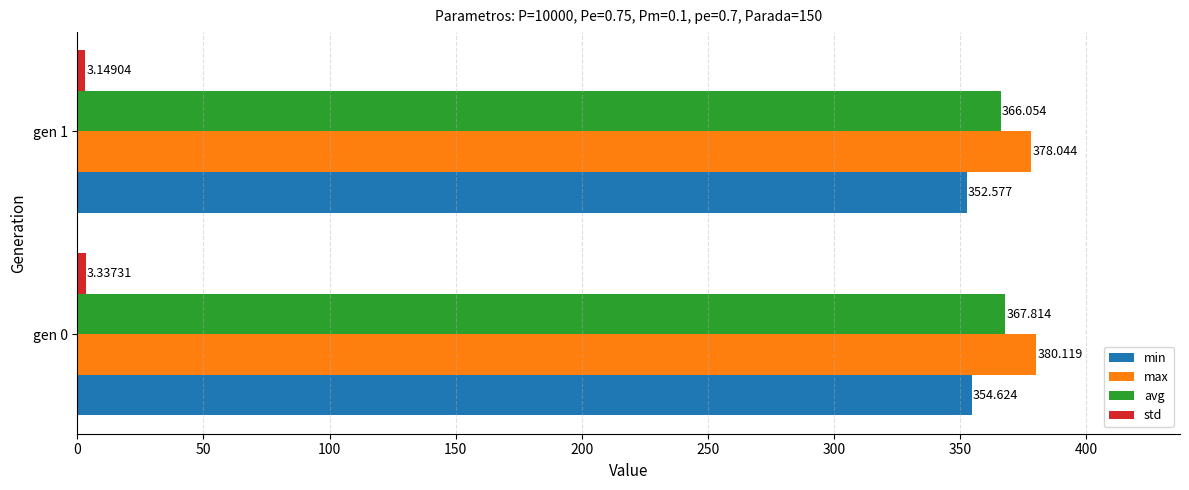

Which series has the largest range (max minus min)?

max